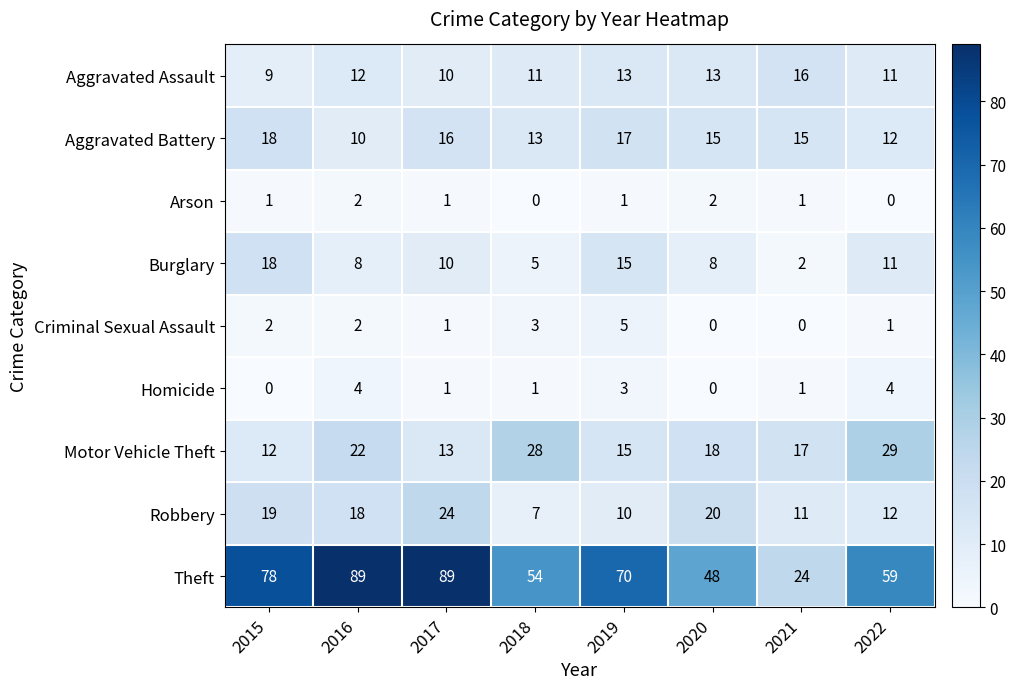

Where is Burglary nearest to the value 10?

2017